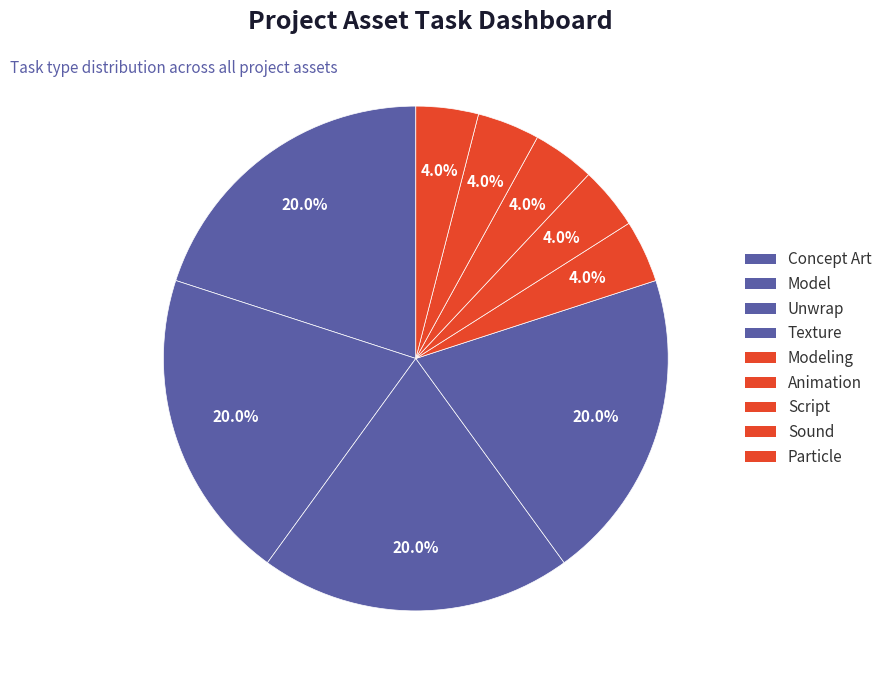

What is the smallest slice in the pie chart?

Modeling